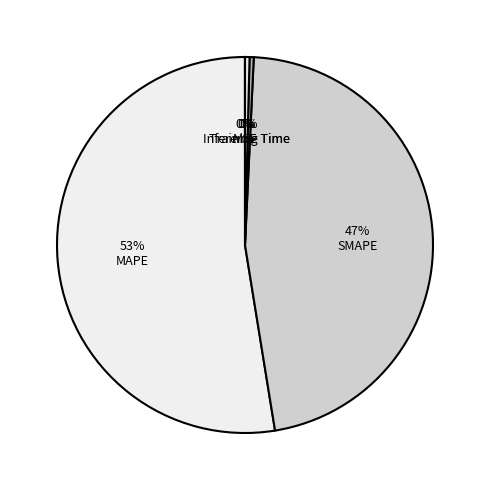

Which category has the smallest portion of the pie?

MSE